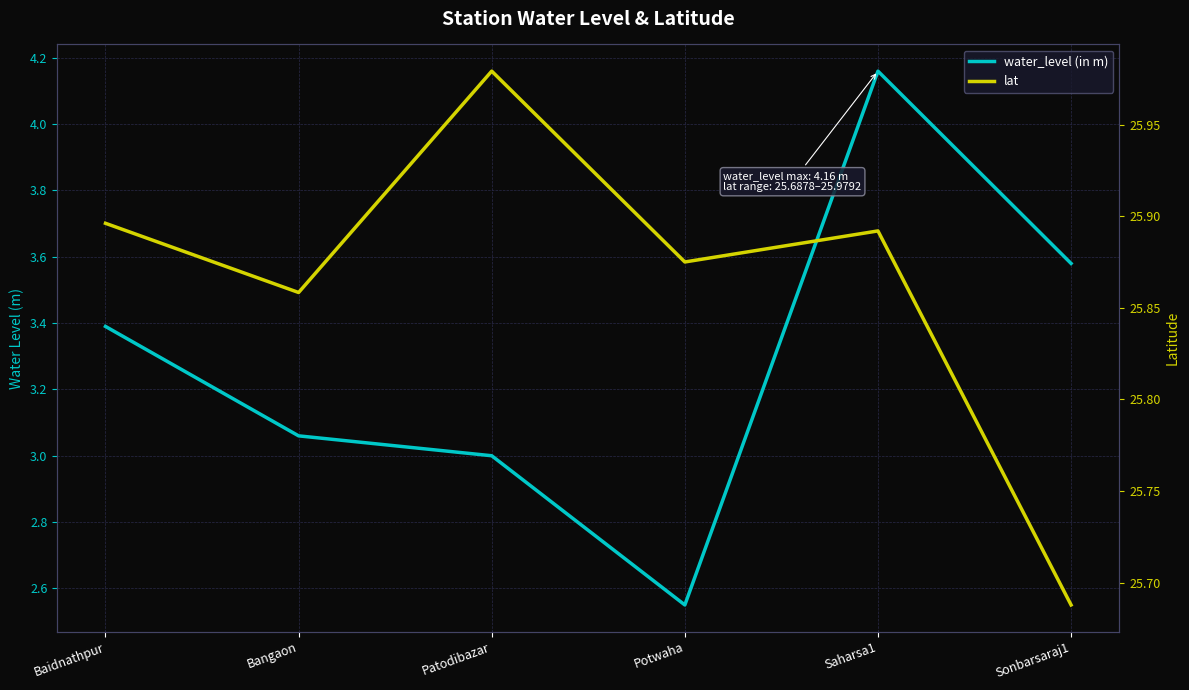

What is the label of the 1st point from the right?

Sonbarsaraj1